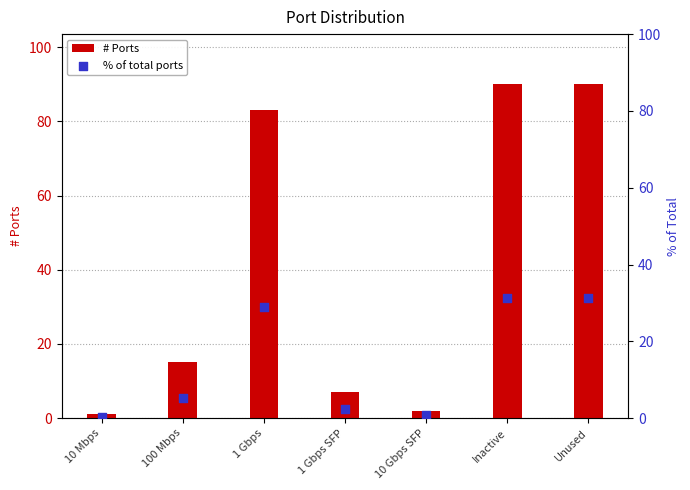

Which series reaches the maximum Y coordinate?

# Ports